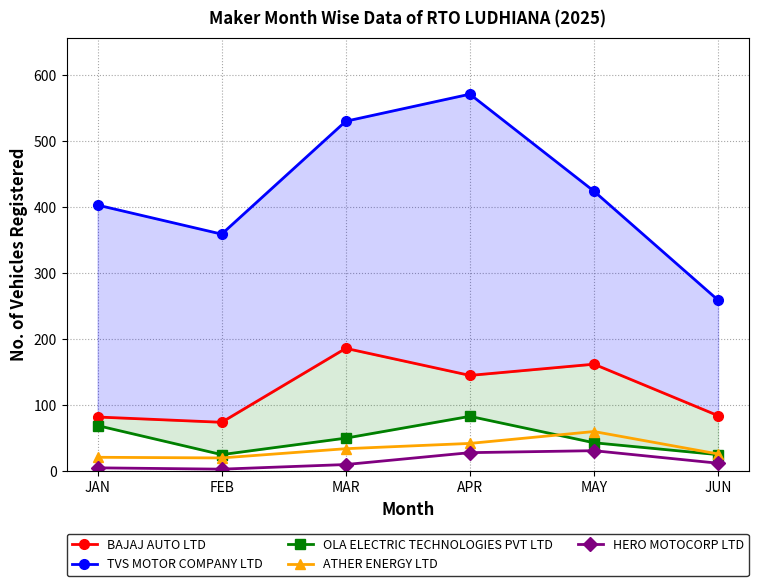

List the labels in order of BAJAJ AUTO LTD value, smallest first.

FEB, JAN, JUN, APR, MAY, MAR